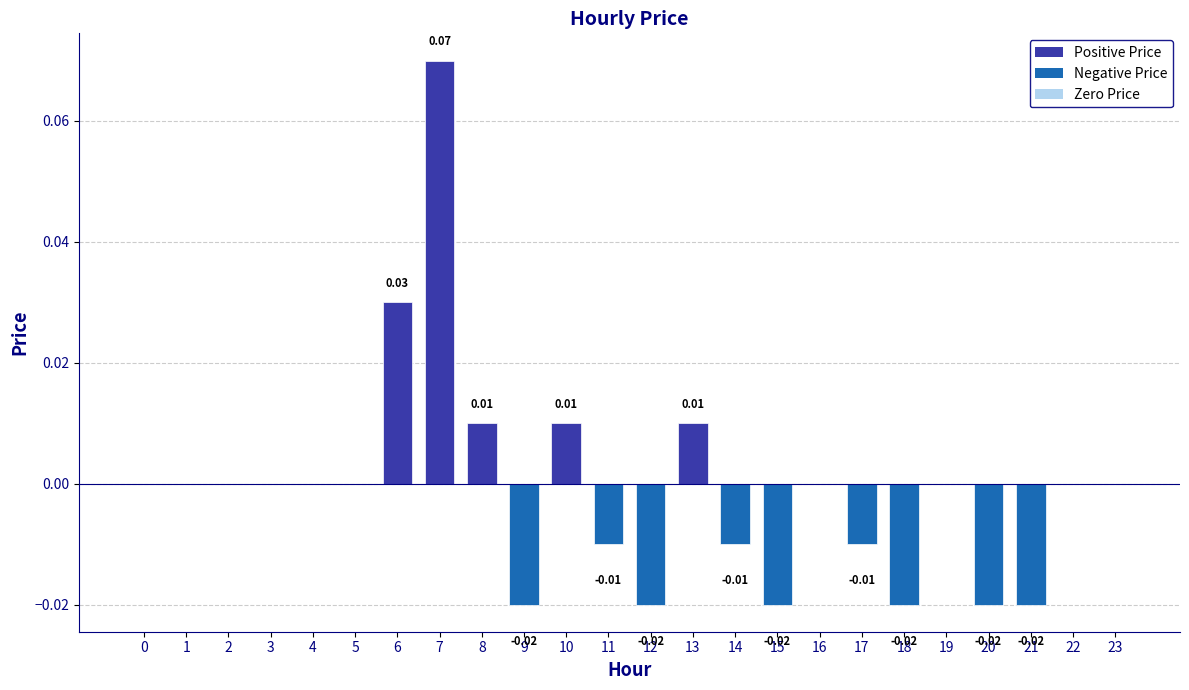

What is the change in value from 4 to 7?

+0.1